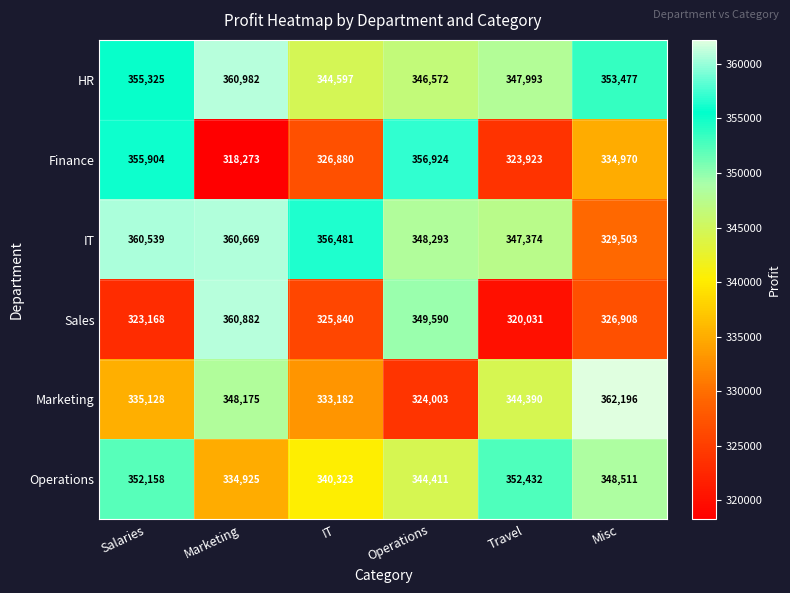

At which label does Operations reach its peak?

Travel